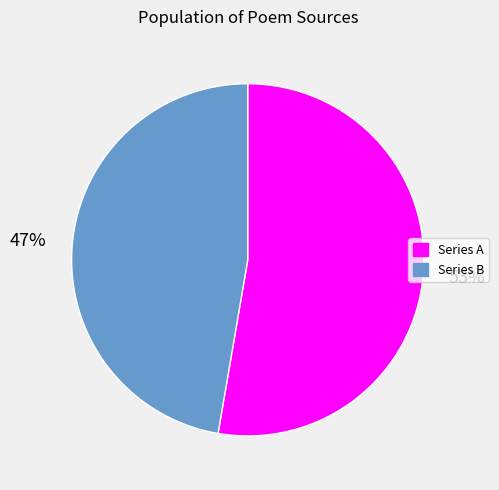

Count the number of slices in the pie.

2